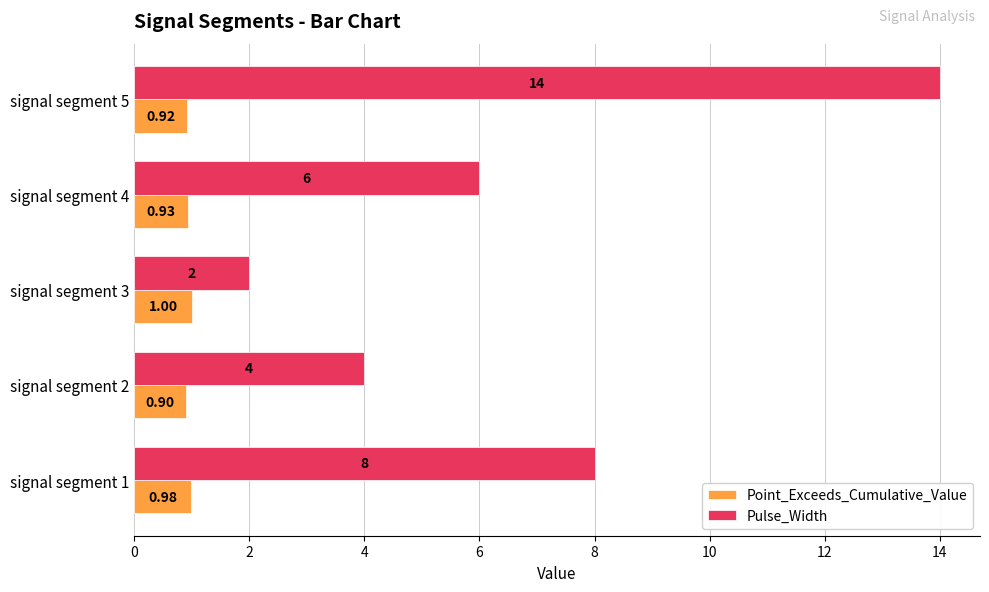

What are all the series names shown in the legend?

Point_Exceeds_Cumulative_Value, Pulse_Width